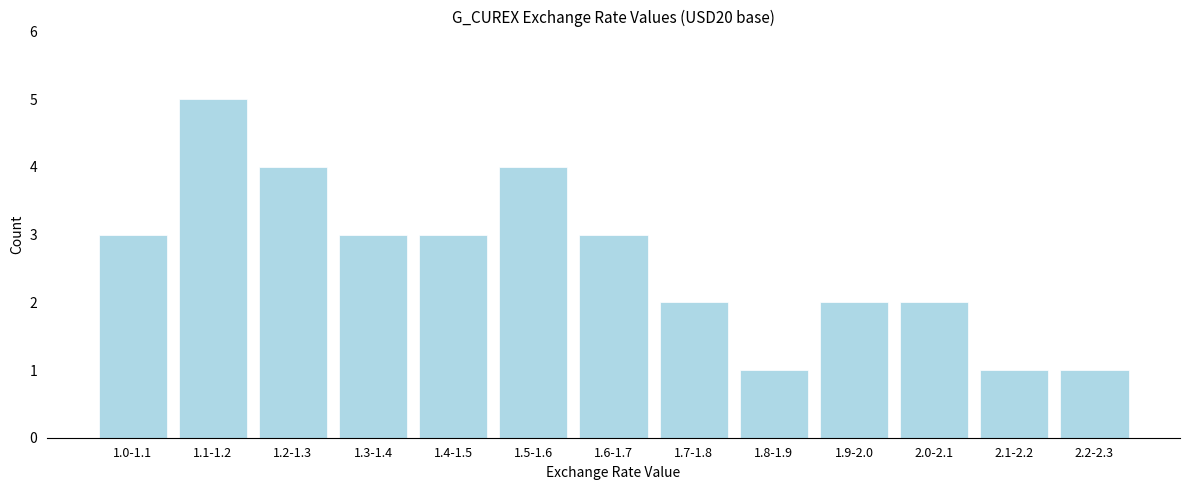

Reading right to left, transcribe all the data shown in this chart.

2.2-2.3=1	2.1-2.2=1	2.0-2.1=2	1.9-2.0=2	1.8-1.9=1	1.7-1.8=2	1.6-1.7=3	1.5-1.6=4	1.4-1.5=3	1.3-1.4=3	1.2-1.3=4	1.1-1.2=5	1.0-1.1=3